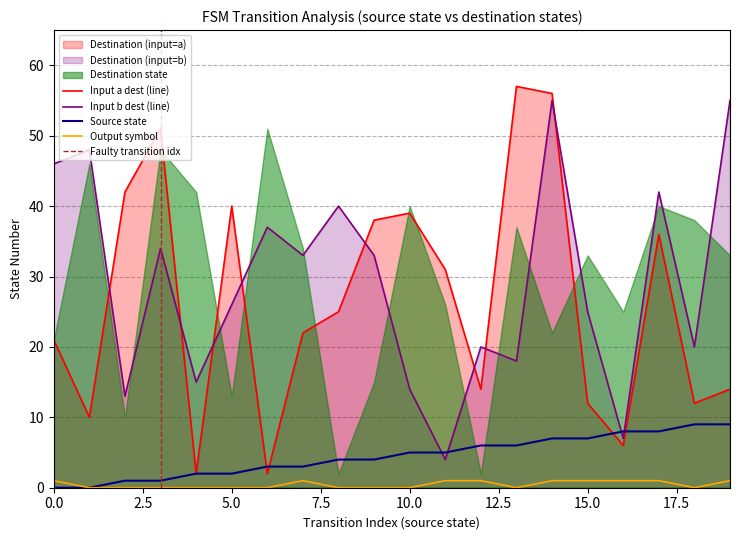

What is the spread (max minus min) of values at 8?

40